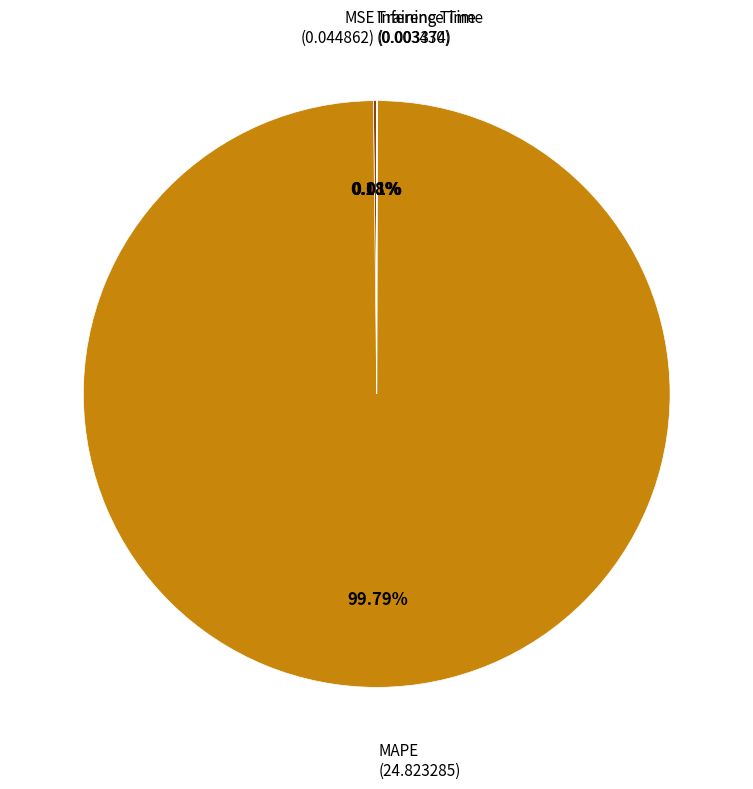

Is there any slice that represents more than half of the pie?

Yes